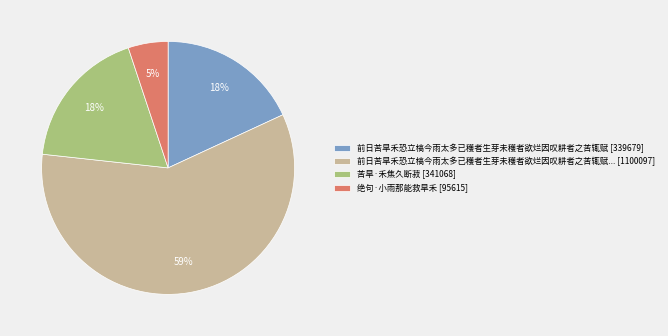

Which category accounts for the majority?

前日苦旱禾恐立槁今雨太多已穫者生芽未穫者欲烂因叹耕者之苦辄赋... [1100097]